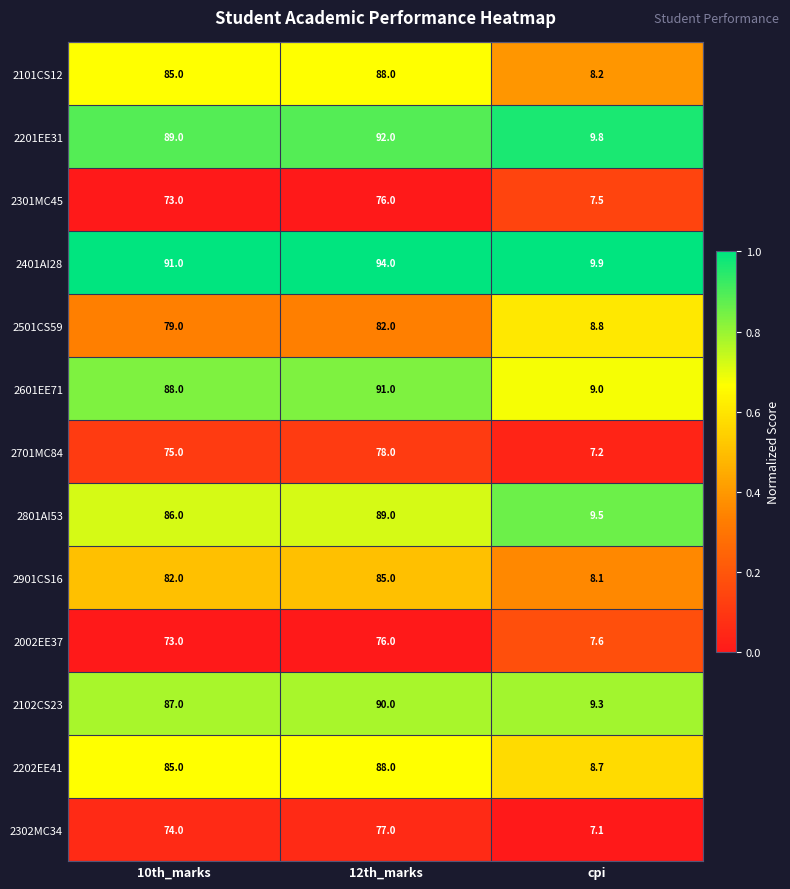

What is the average value of the 2401AI28 series?

65.0